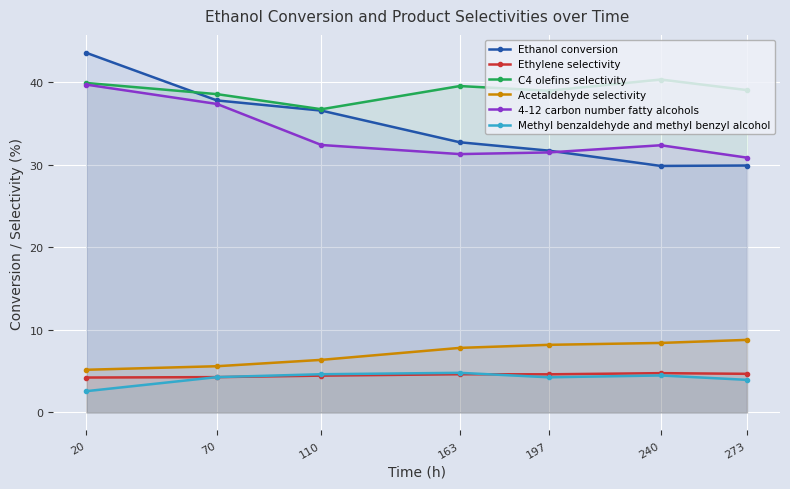

What is the sum of all Ethanol conversion values?

242.1